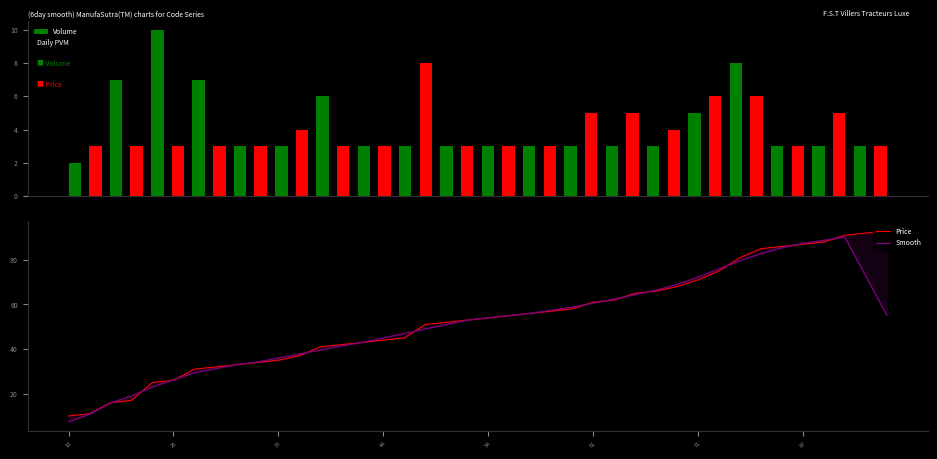

What is the difference between the maximum and minimum values in the Volume series?

8